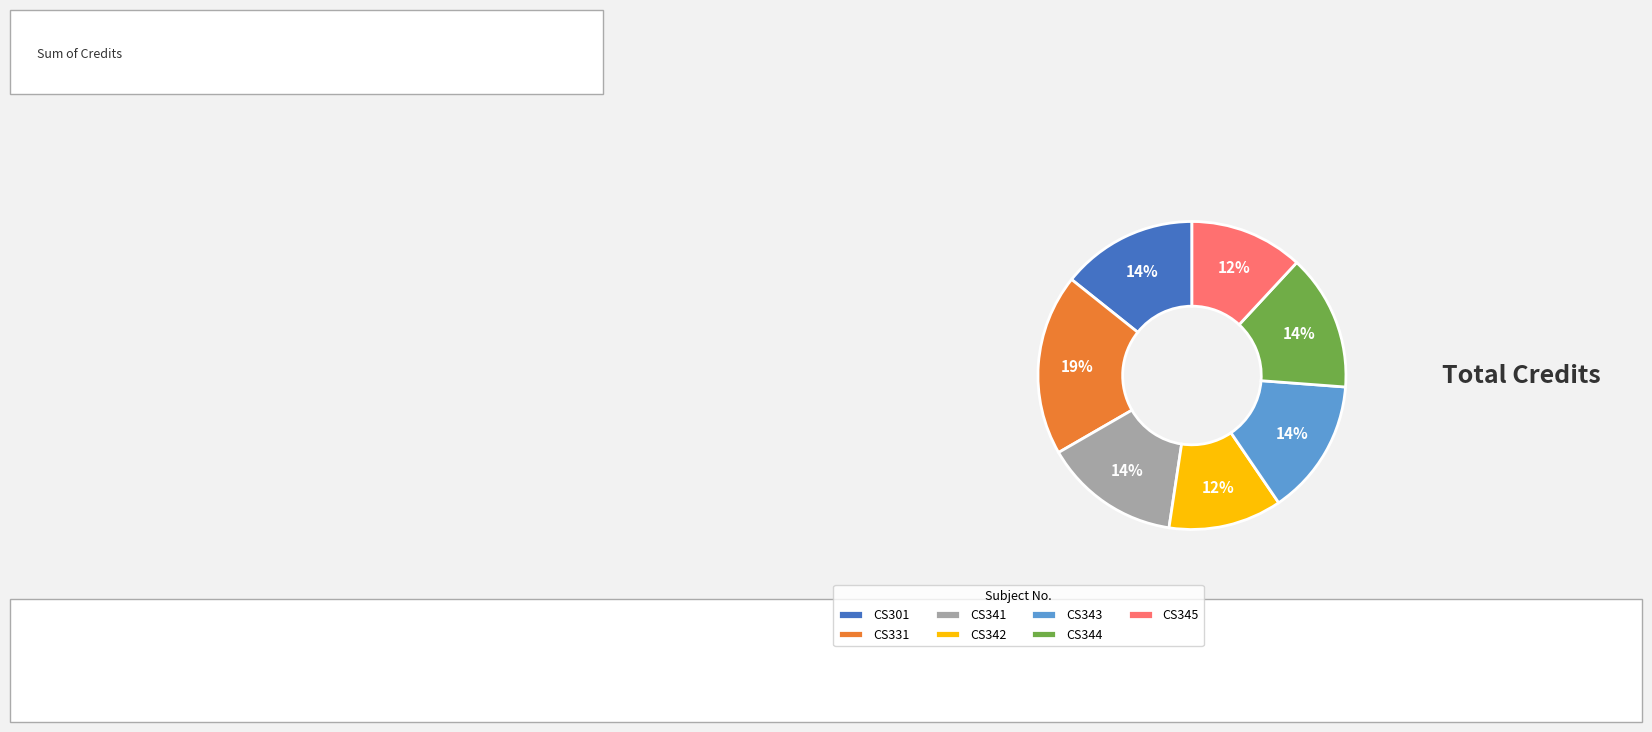

Is it true that CS341 is 22% of the pie?

False